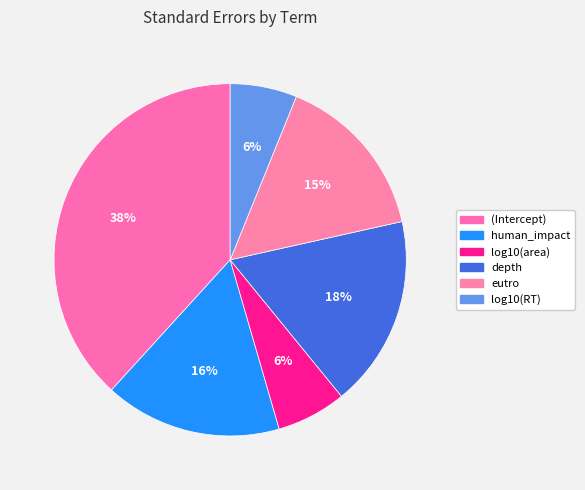

To the nearest percent, what is the combined percentage of eutro and log10(RT)?

22%